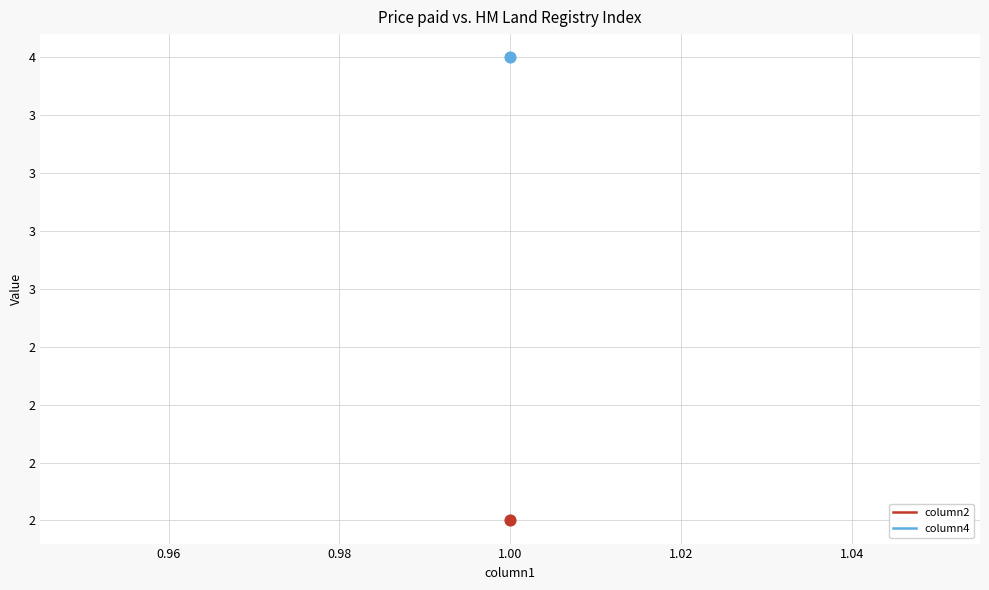

Which series has the widest spread of Y values?

column2